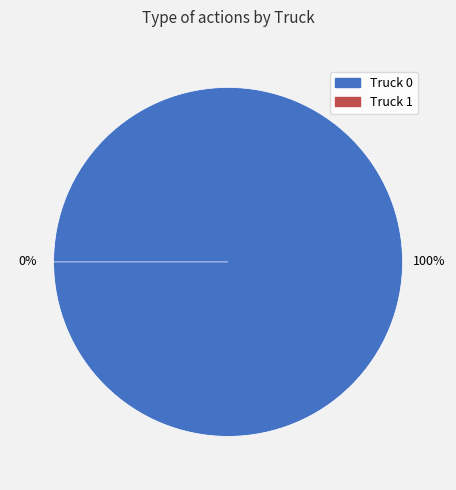

Which slice is the smallest?

Truck 1